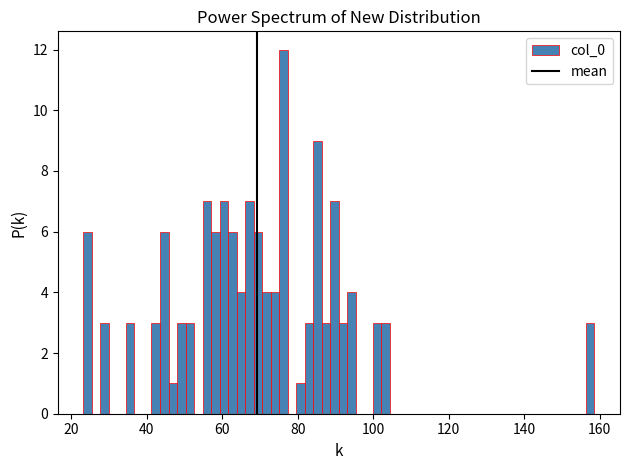

Around what value on the x-axis is the tallest bar? Give the approximate position of its centre, as read against the axis.

76